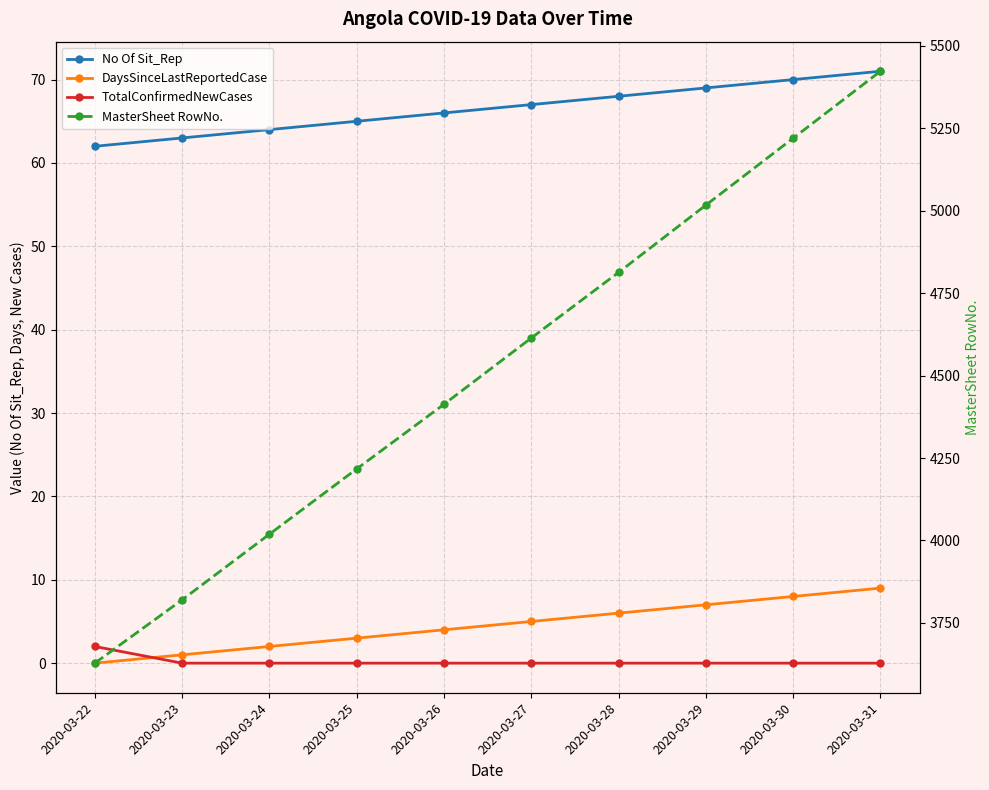

How many lines are shown in the chart?

4